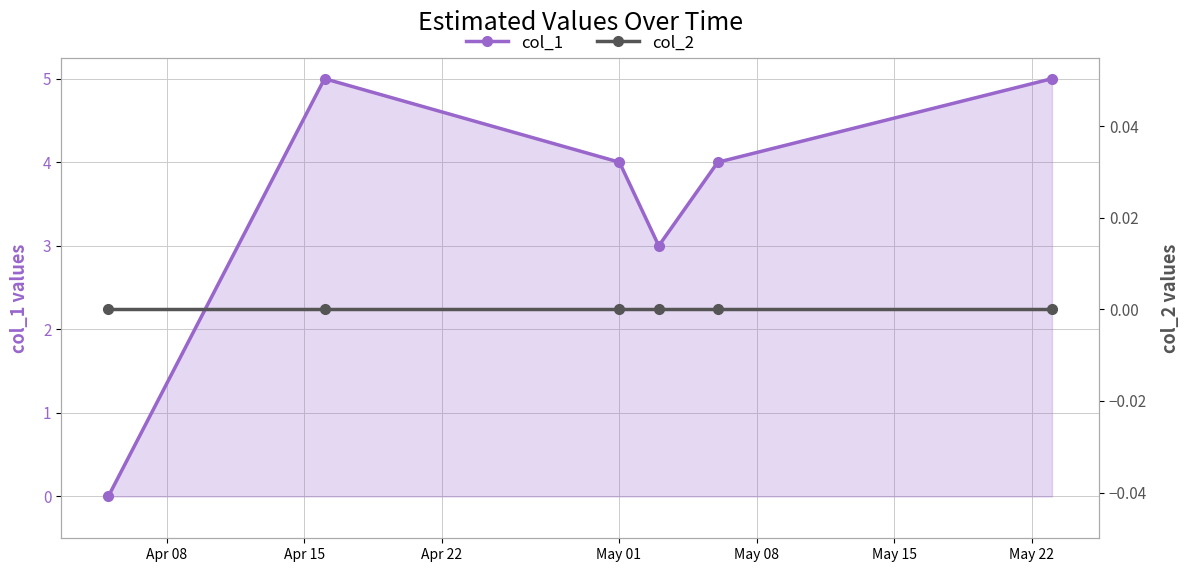

The col_1 series shows 1 at May 08. True or false?

False